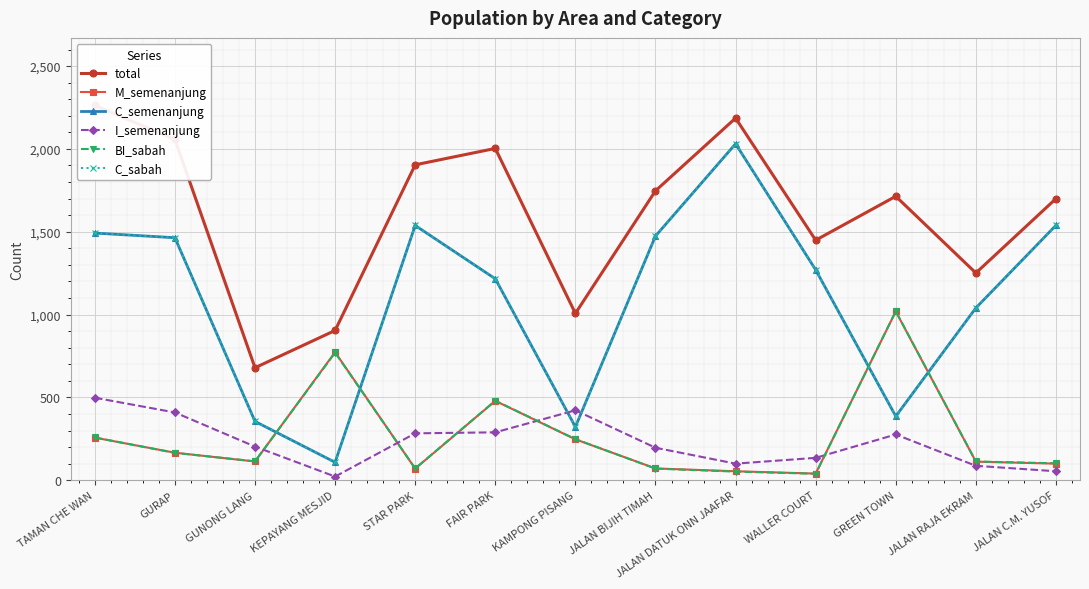

At which category does C_sabah reach its first local peak?

STAR PARK